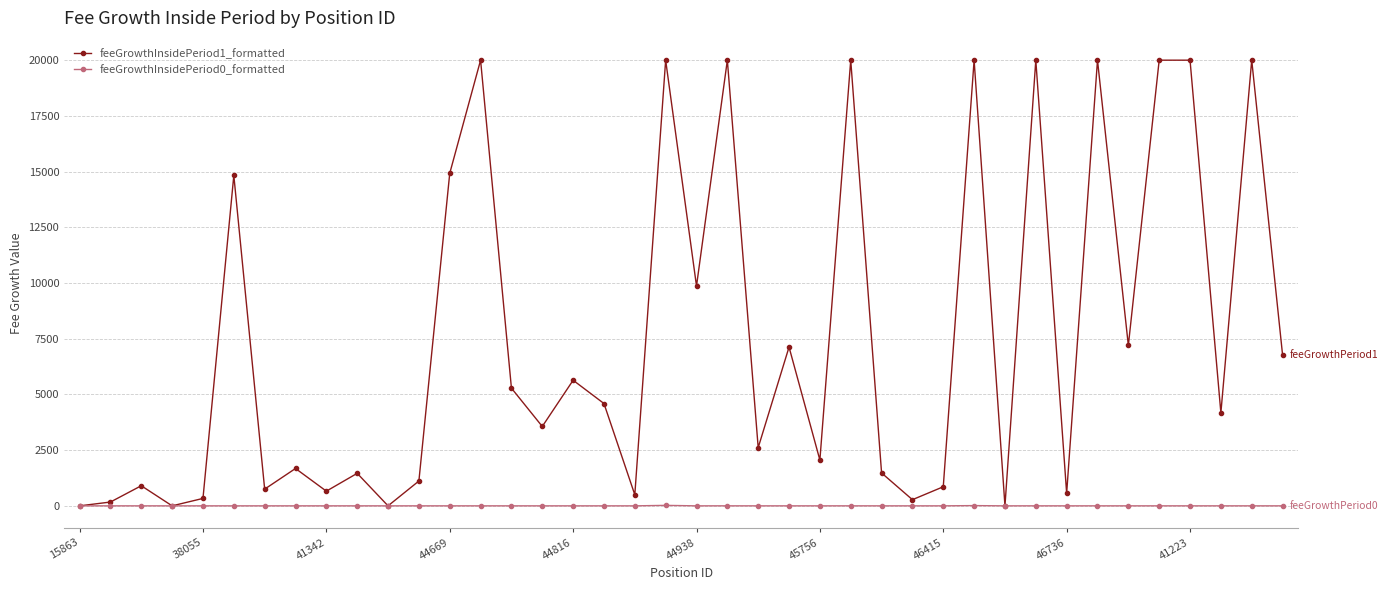

What is the maximum value shown in the chart?

20000.0